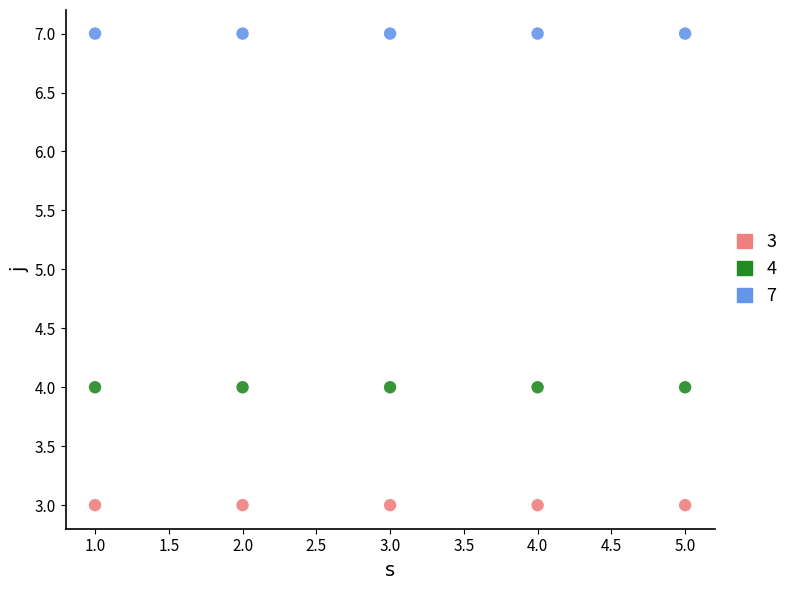

Which series reaches the maximum Y coordinate?

7